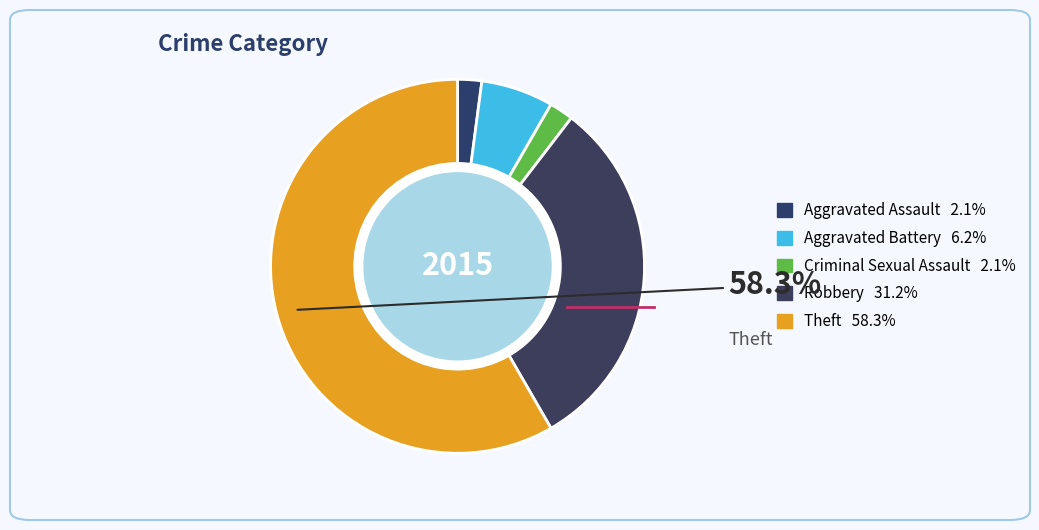

Rank the categories by value from highest to lowest.

Theft, Robbery, Aggravated Battery, Aggravated Assault, Criminal Sexual Assault